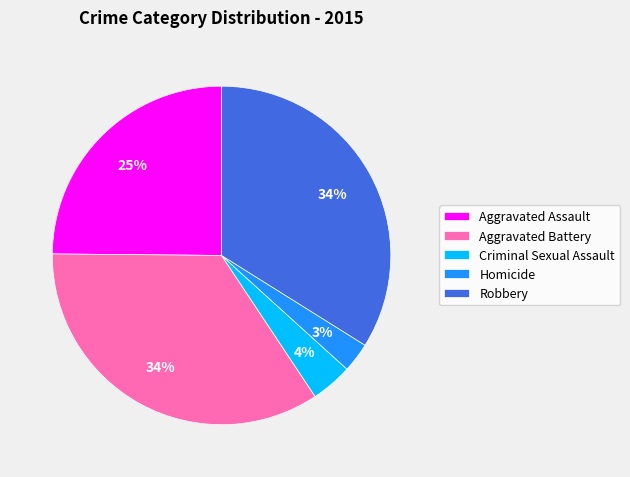

Between Aggravated Battery and Aggravated Assault, which is larger?

Aggravated Battery